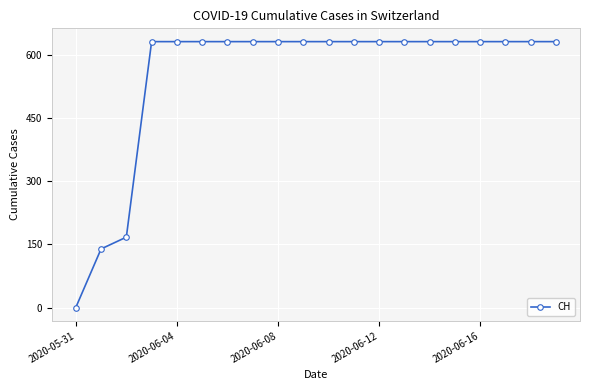

How many values are above zero?

19